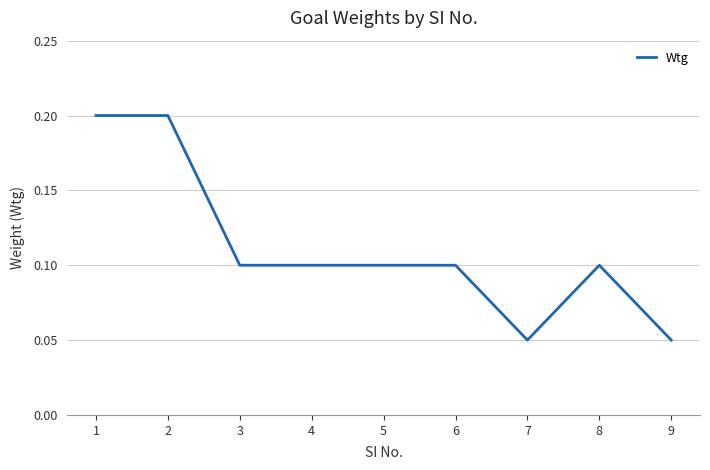

Between 8 and 9, which is larger?

8